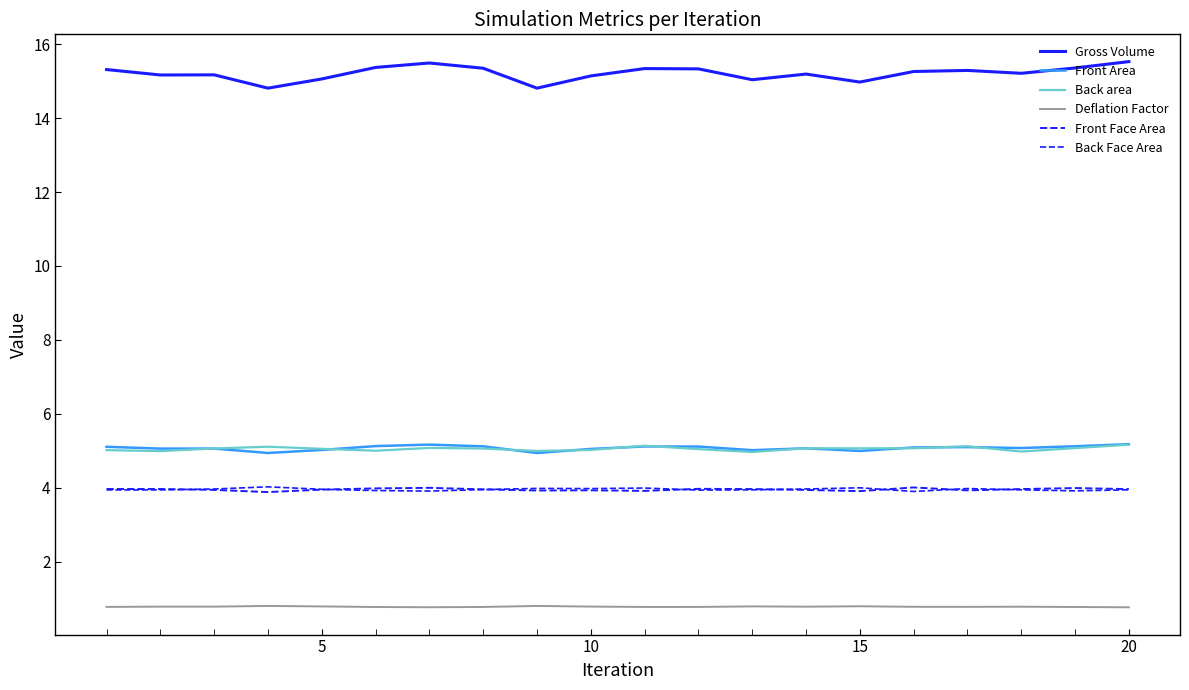

How many lines are shown in the chart?

6